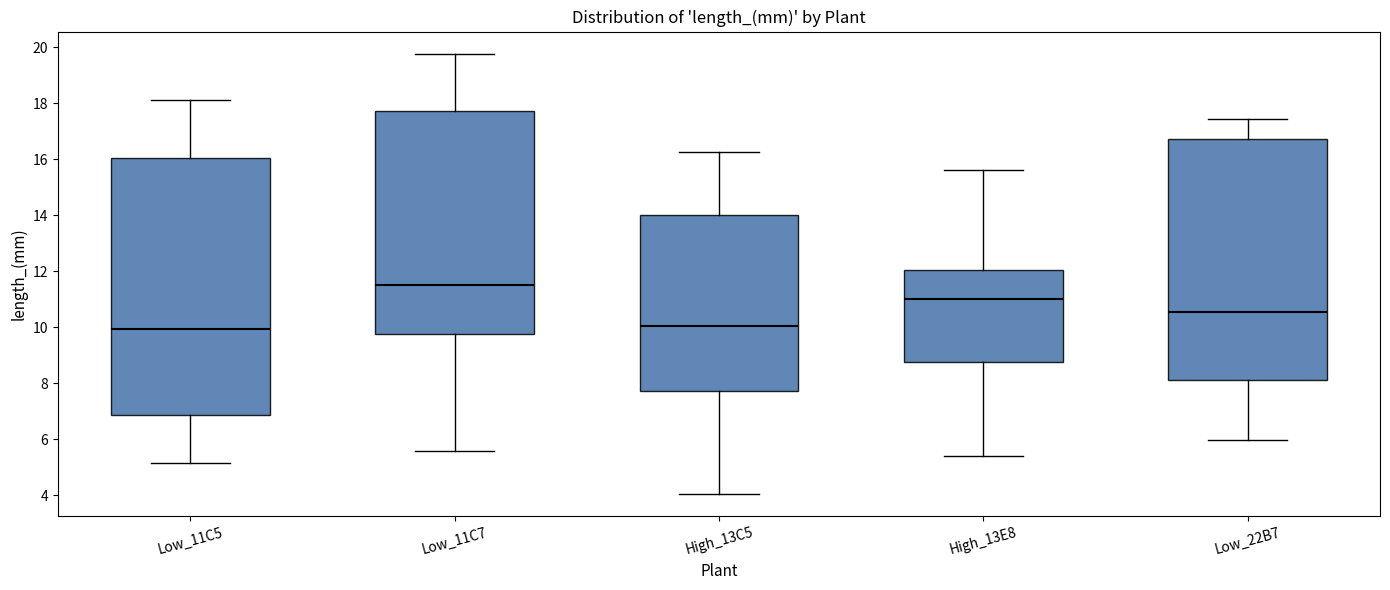

Reading left to right, transcribe this box plot: for each box, give where its median line is, the range the box spans, and where its two whiskers end, as read against the y-axis. The values are not printed on the chart, so give them approximately, as read against the axis.

Low_11C5: median 10.0, box 6.8 to 16.0, whiskers 5.2 to 18.2
Low_11C7: median 11.6, box 9.8 to 17.8, whiskers 5.6 to 19.8
High_13C5: median 10.0, box 7.8 to 14.0, whiskers 4.0 to 16.2
High_13E8: median 11.0, box 8.8 to 12.0, whiskers 5.4 to 15.6
Low_22B7: median 10.6, box 8.2 to 16.8, whiskers 6.0 to 17.4